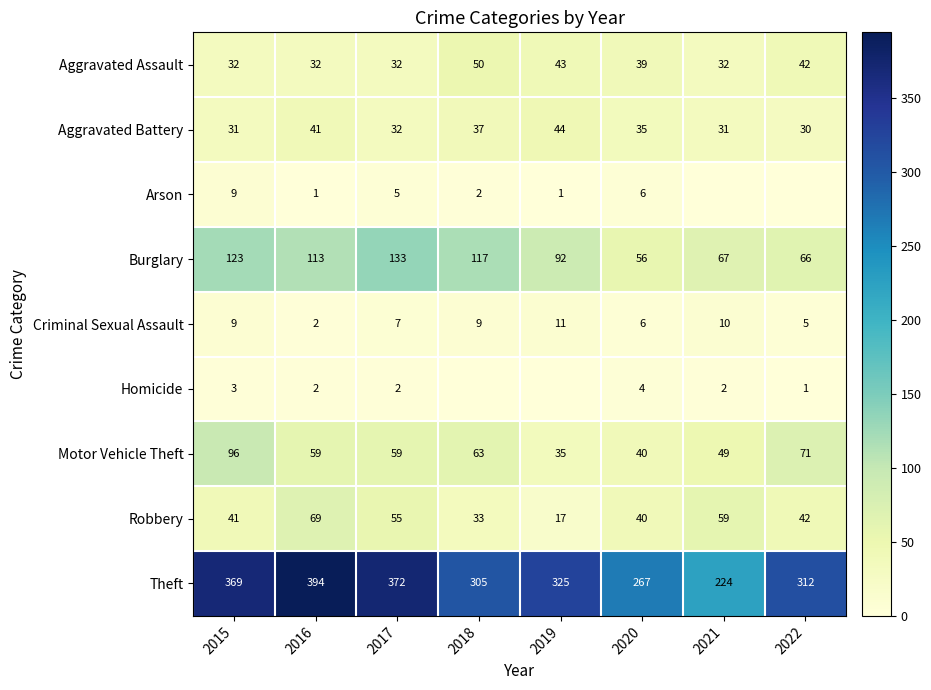

Which category has the highest value in the Burglary series?

2017